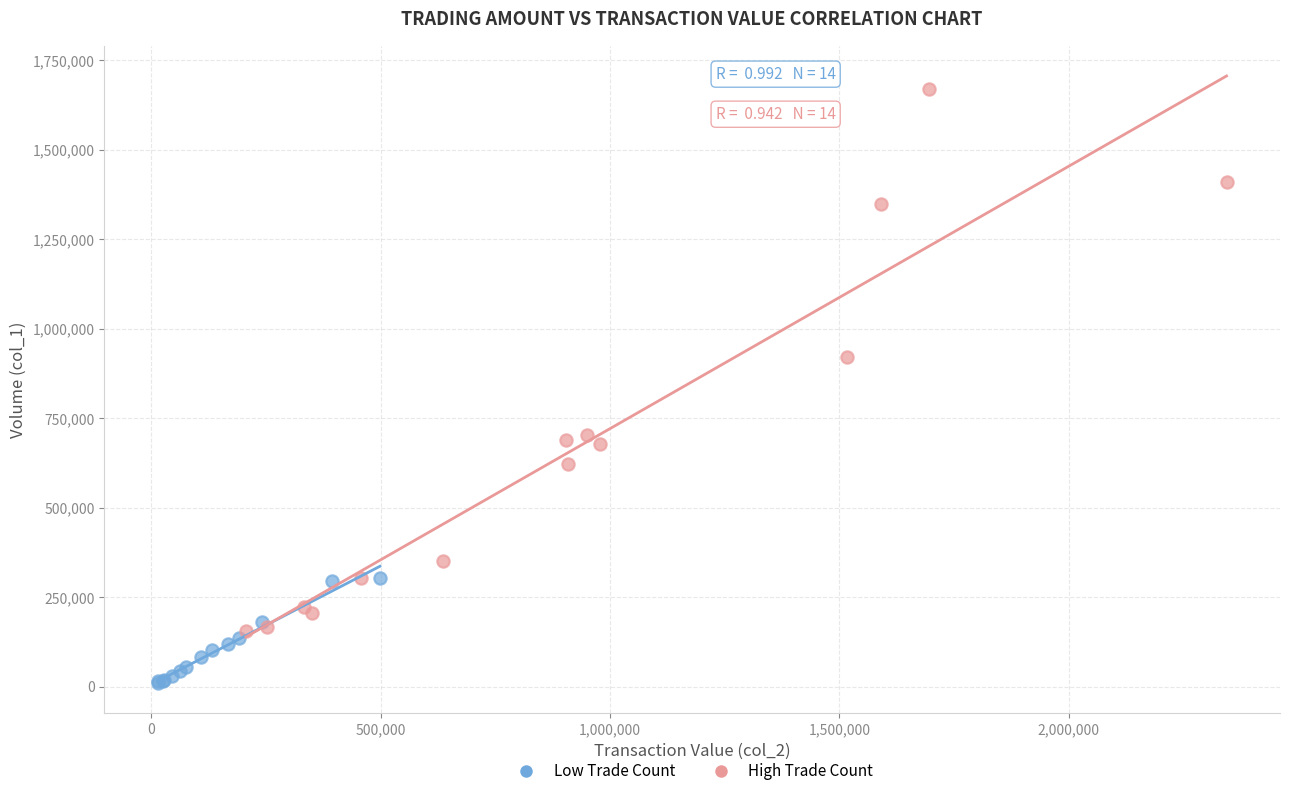

Which series reaches the minimum Y coordinate?

Low Trade Count